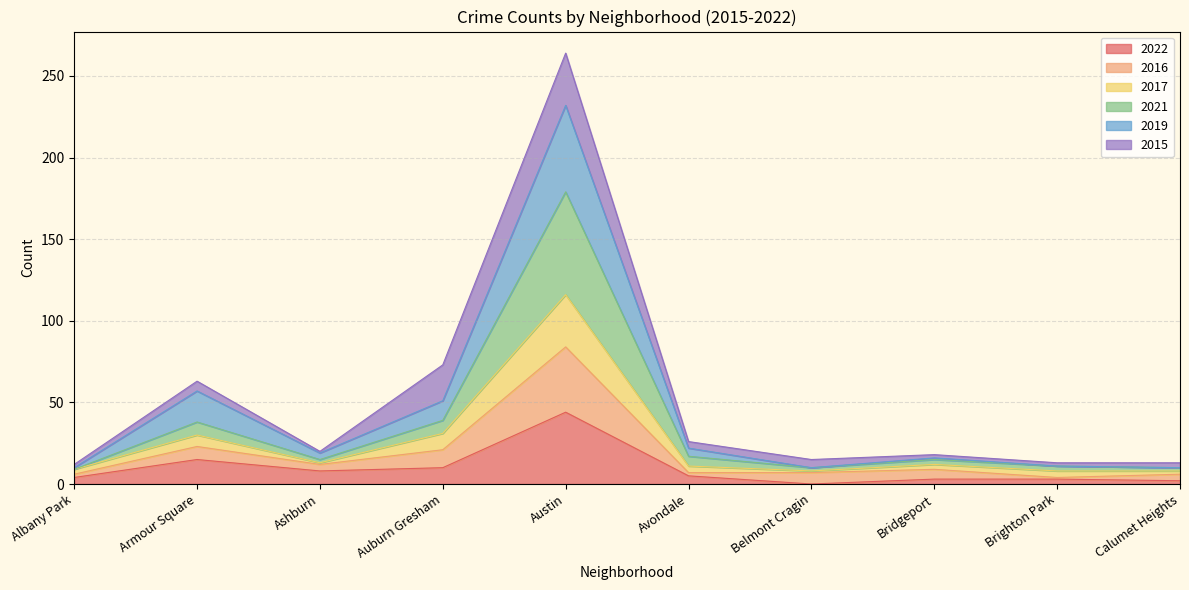

Which label corresponds to the smallest value in the chart?

Belmont Cragin